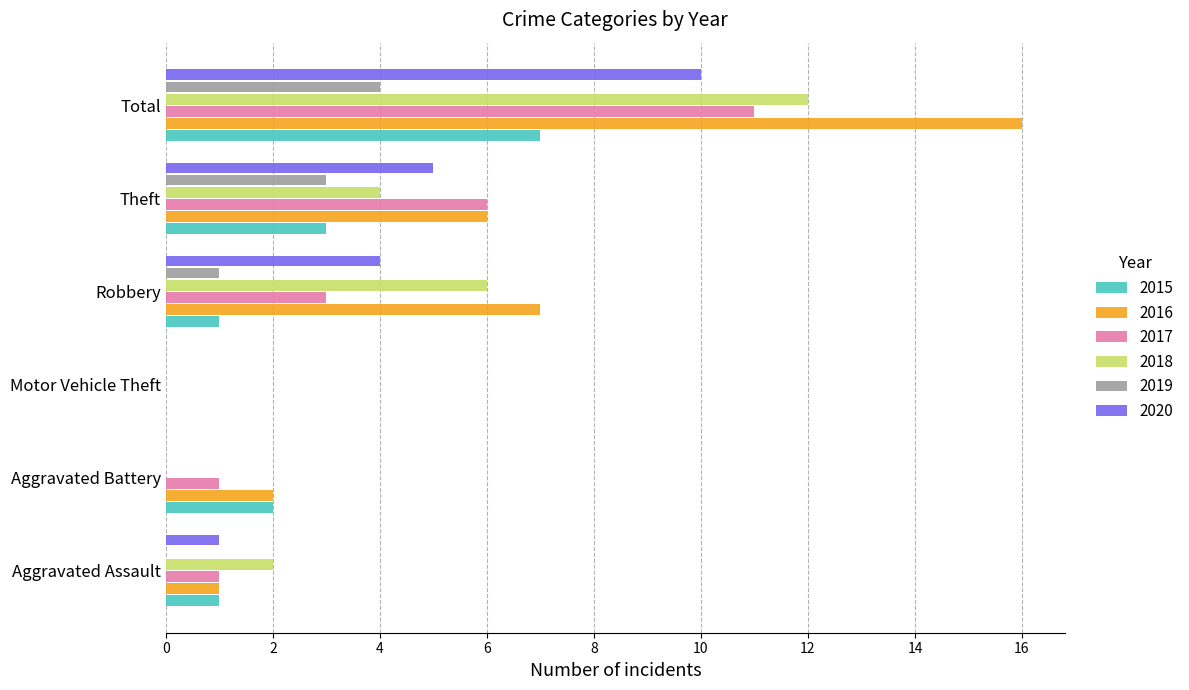

The 2019 series shows 3 at Aggravated Battery. True or false?

False